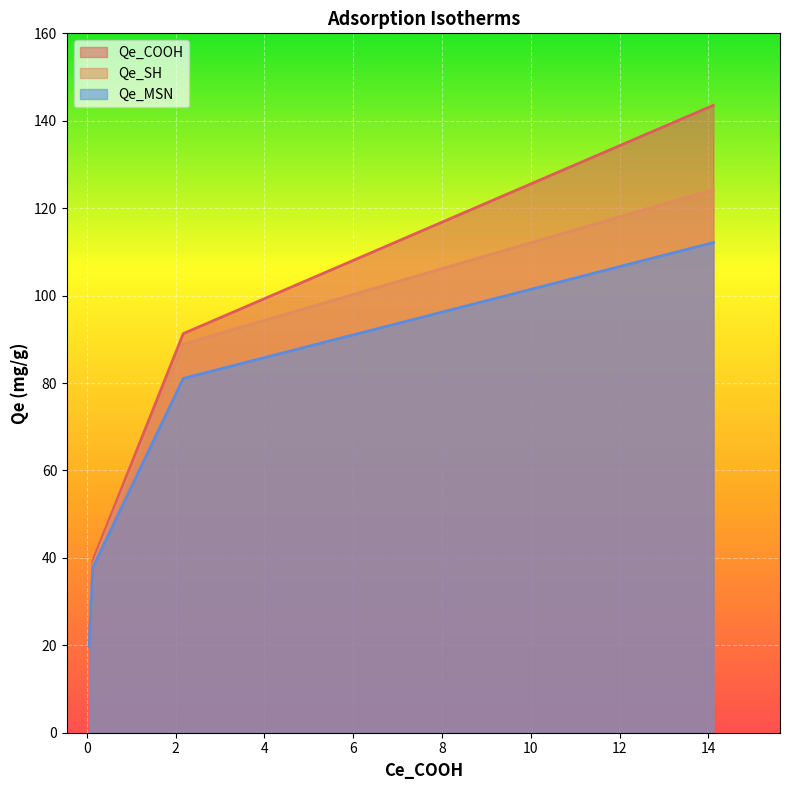

What is the lowest value of the Qe_SH series?

19.8